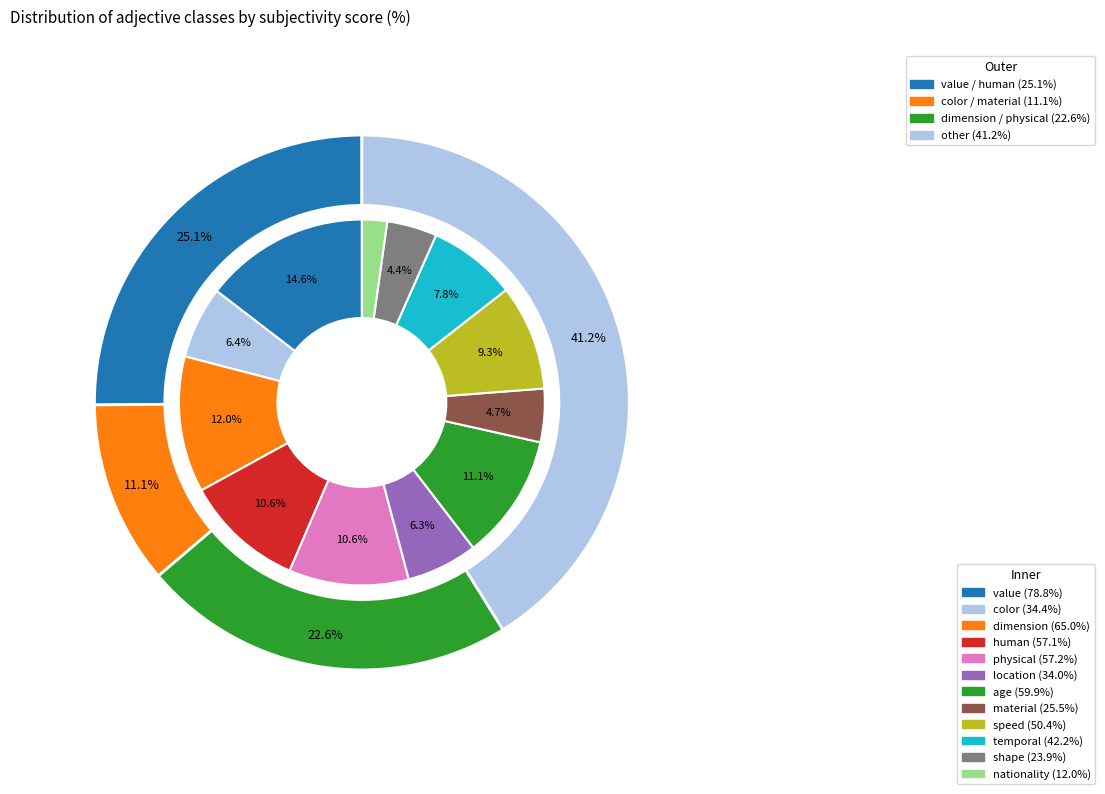

Which category has the biggest portion of the pie?

value